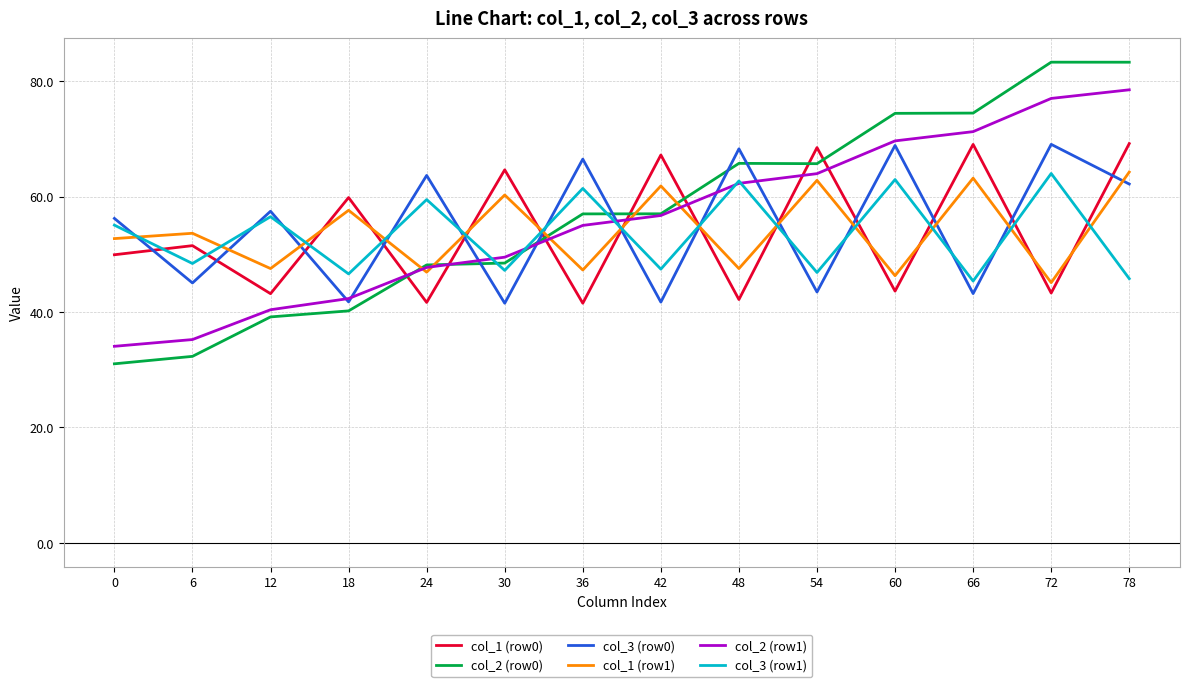

Which series has the largest range (max minus min)?

col_2 (row0)